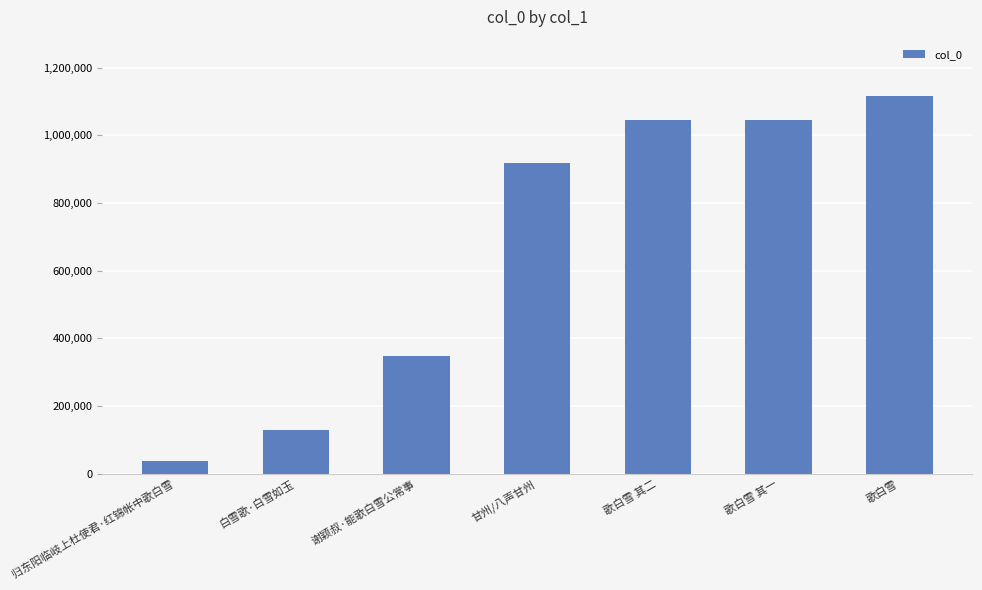

What is the smallest value displayed?

37638